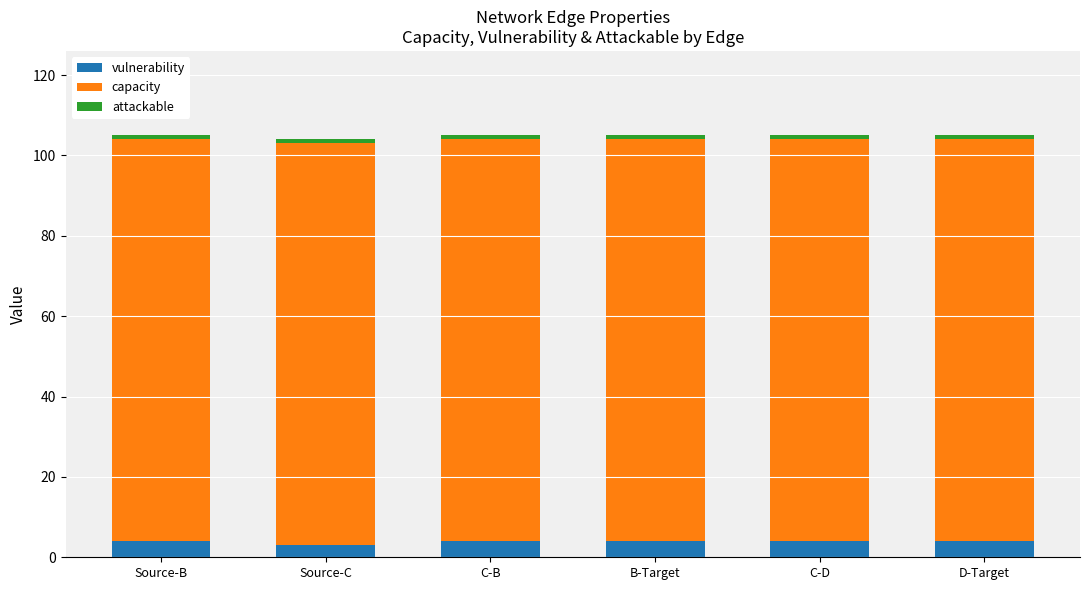

What is the average value of the vulnerability series?

4